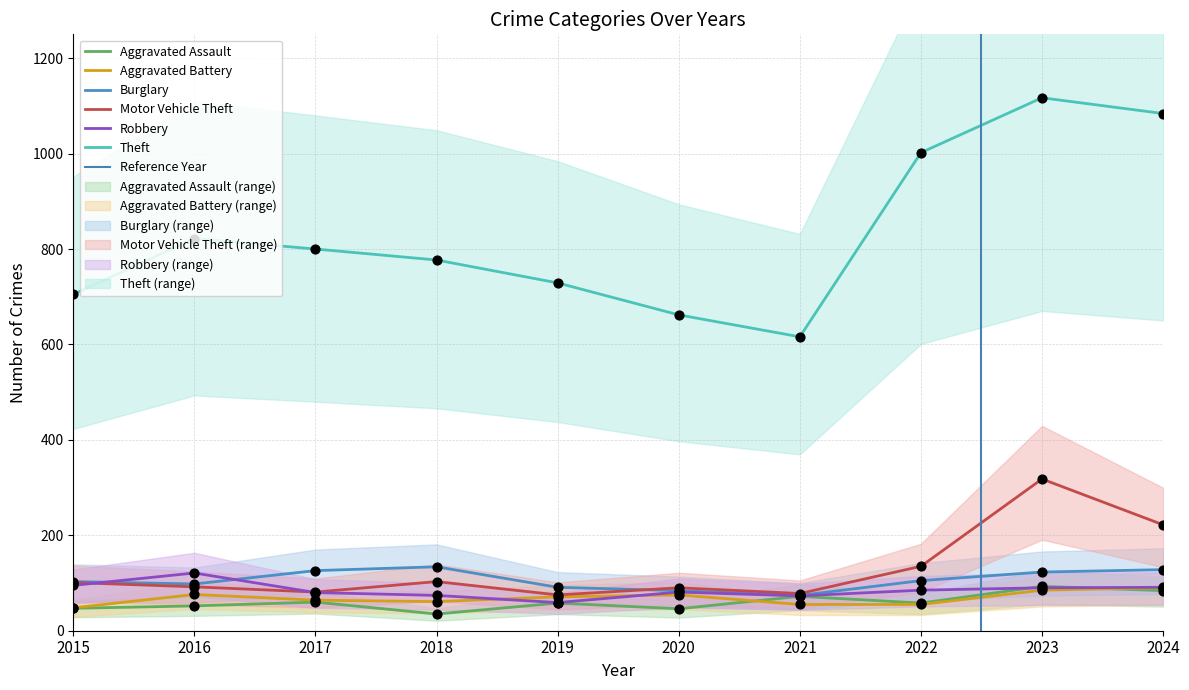

At which category is the sum across all series the highest?

2023